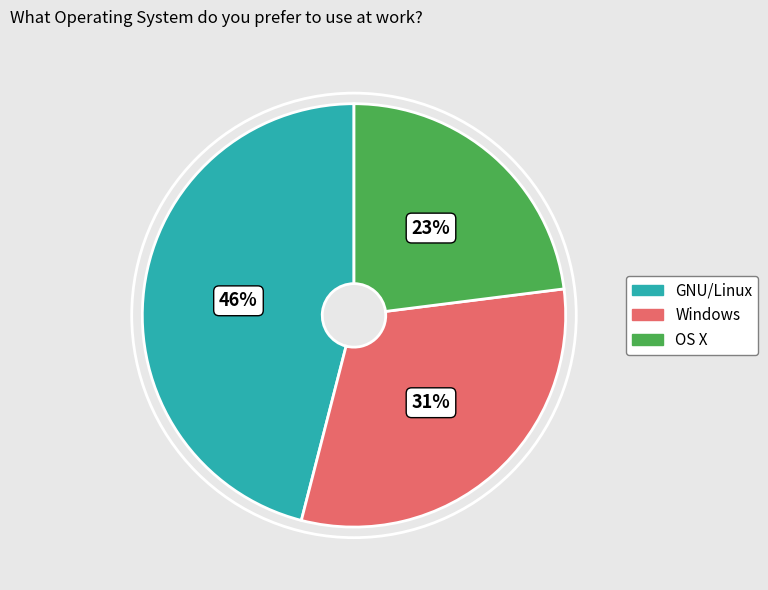

To the nearest percent, what is the average slice percentage?

33%